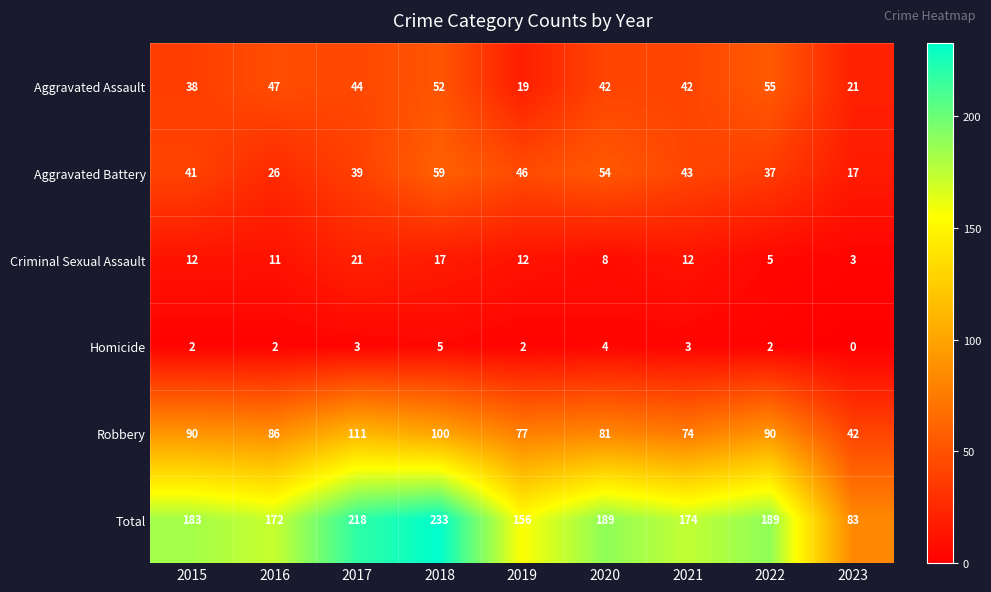

Which category has the lowest value across all series?

2023